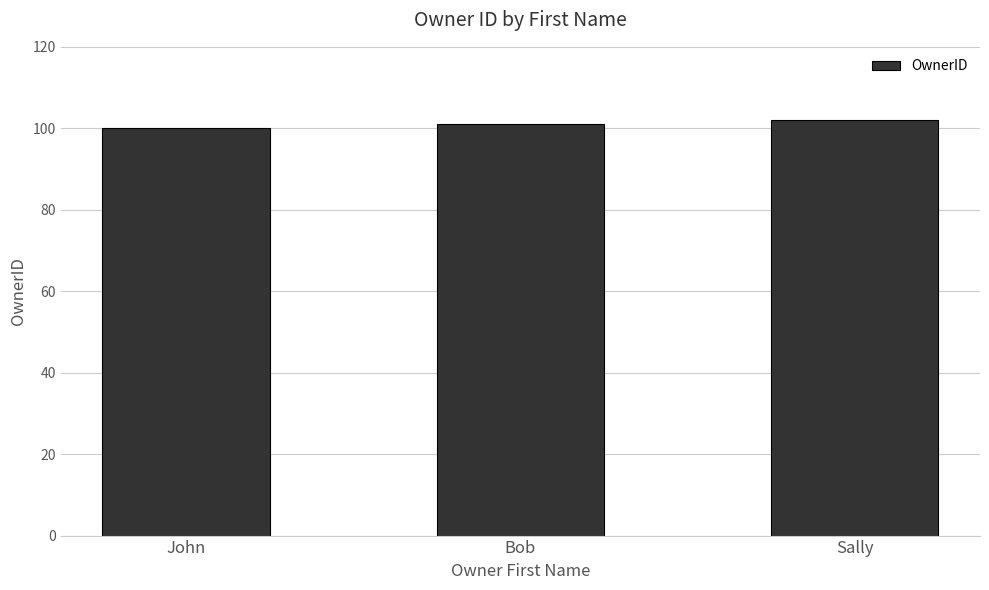

Read the value at Bob.

101